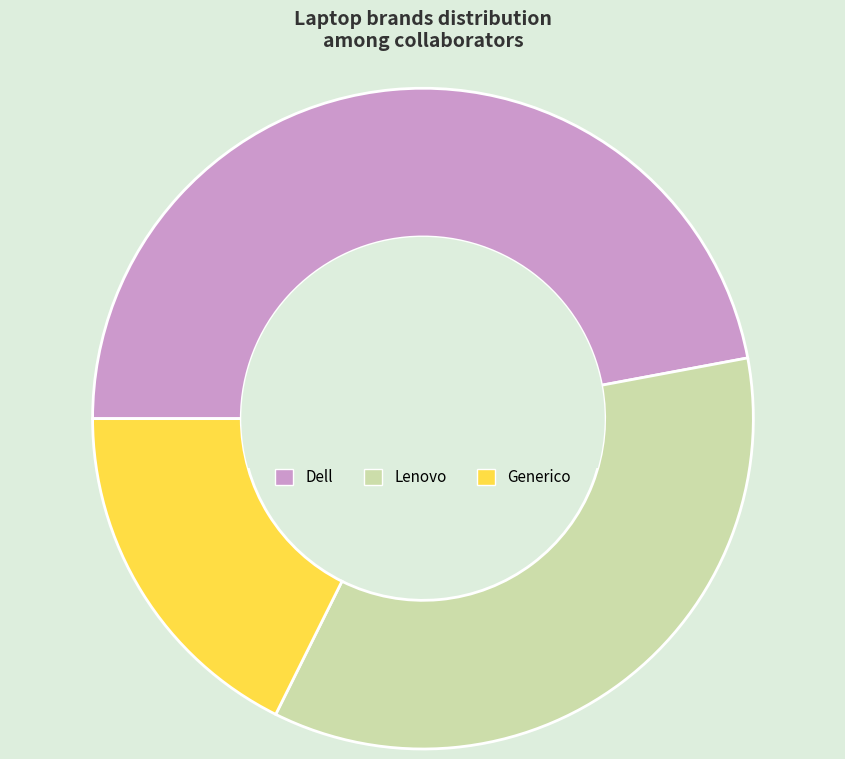

Which category has the smallest portion of the pie?

Generico